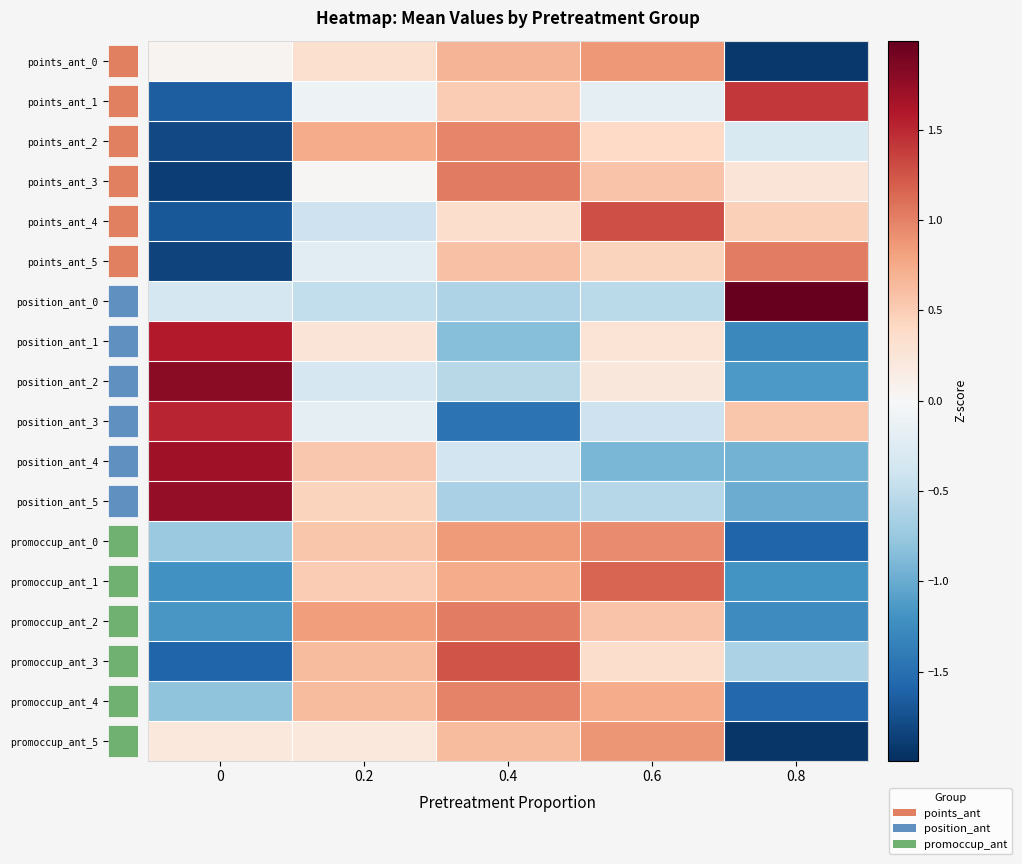

What is the difference between the maximum and second lowest values in the position_ant_4 series?

2.6